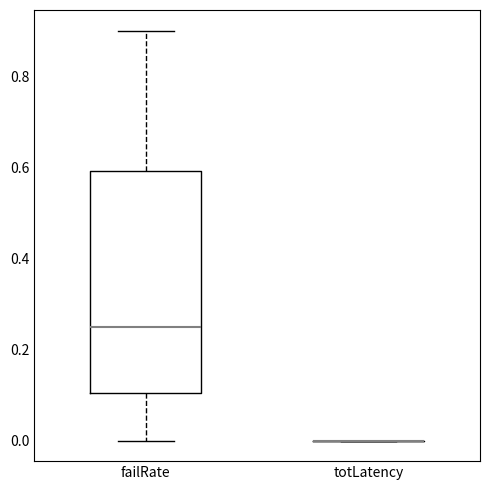

Which box is the tallest, from its lower edge to its upper edge?

failRate